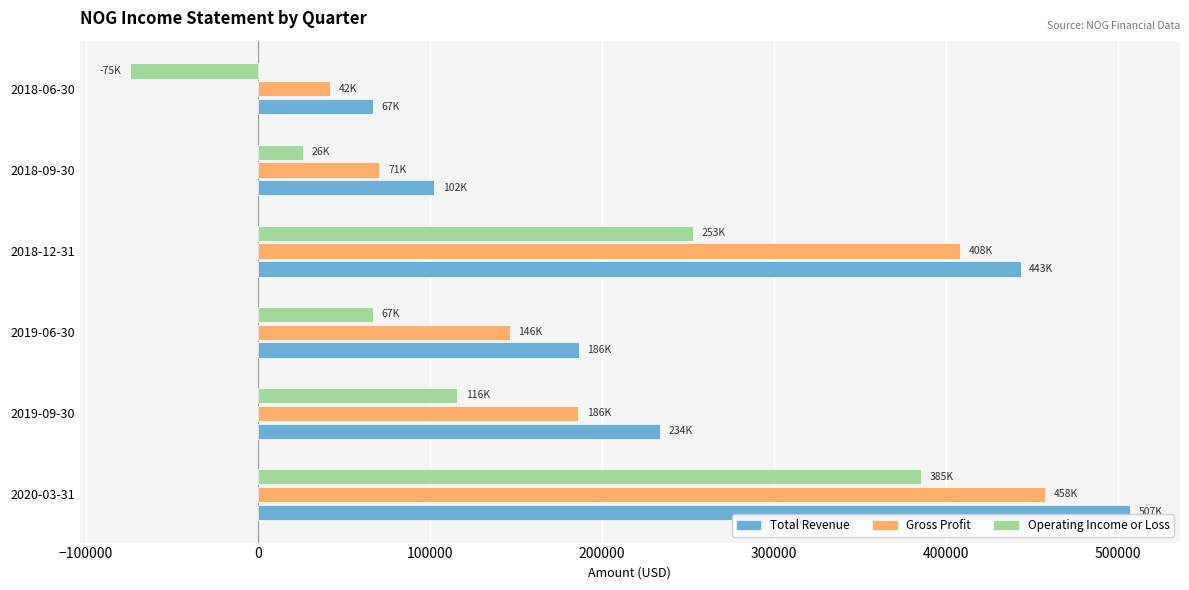

The value of Total Revenue at 2018-12-31 is 793770. True or false?

False